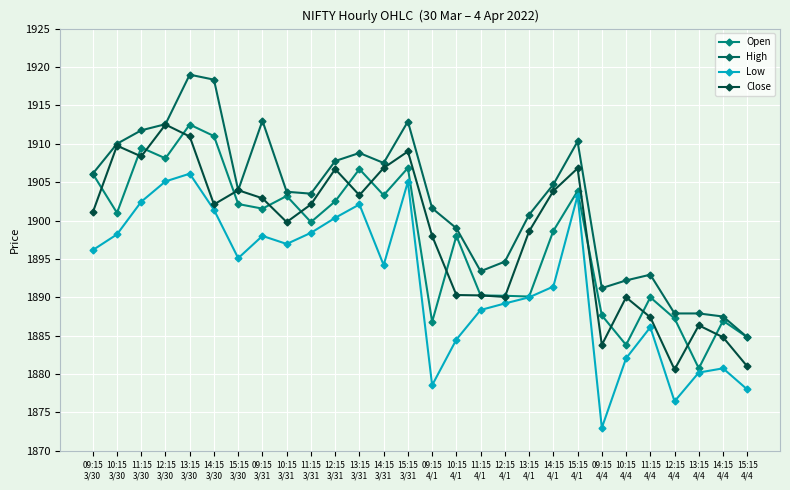

The value of High at 12:15
4/4 is 3128.1. True or false?

False